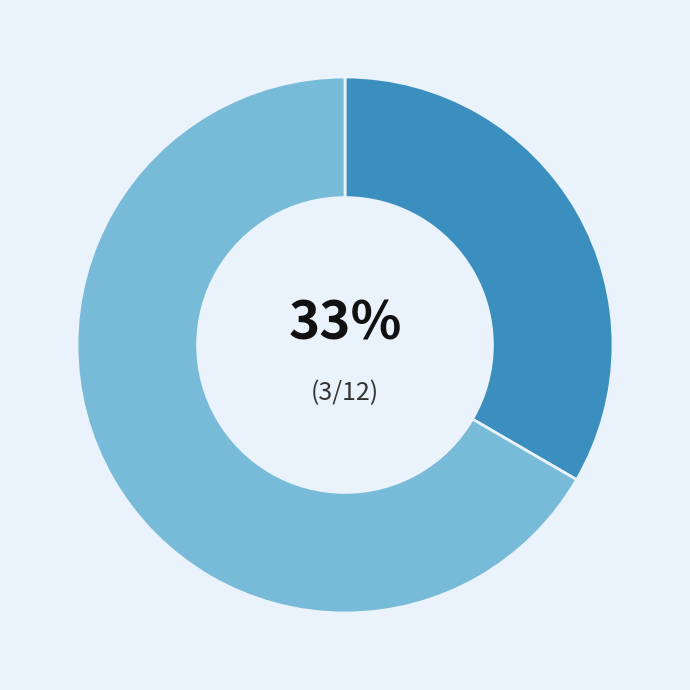

To the nearest percent, what is the average slice percentage?

50%